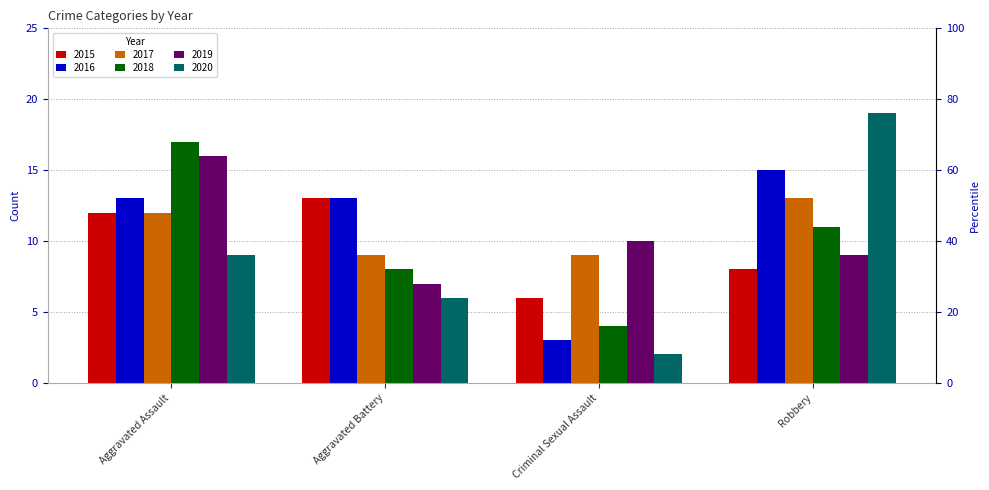

Count the 2016 values in the range 13 to 15.

3